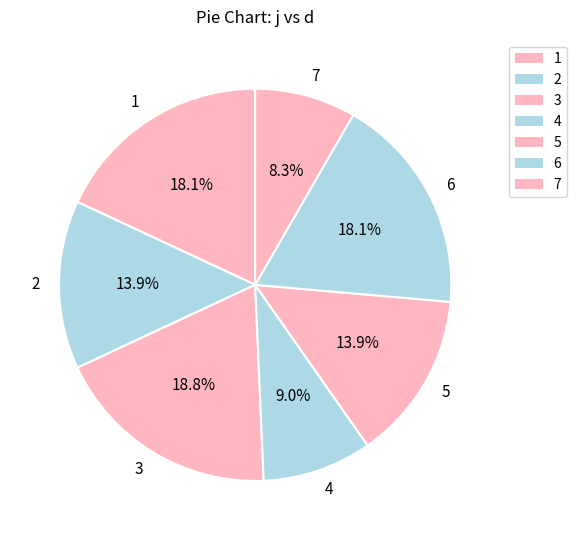

Which category has the smallest portion of the pie?

7